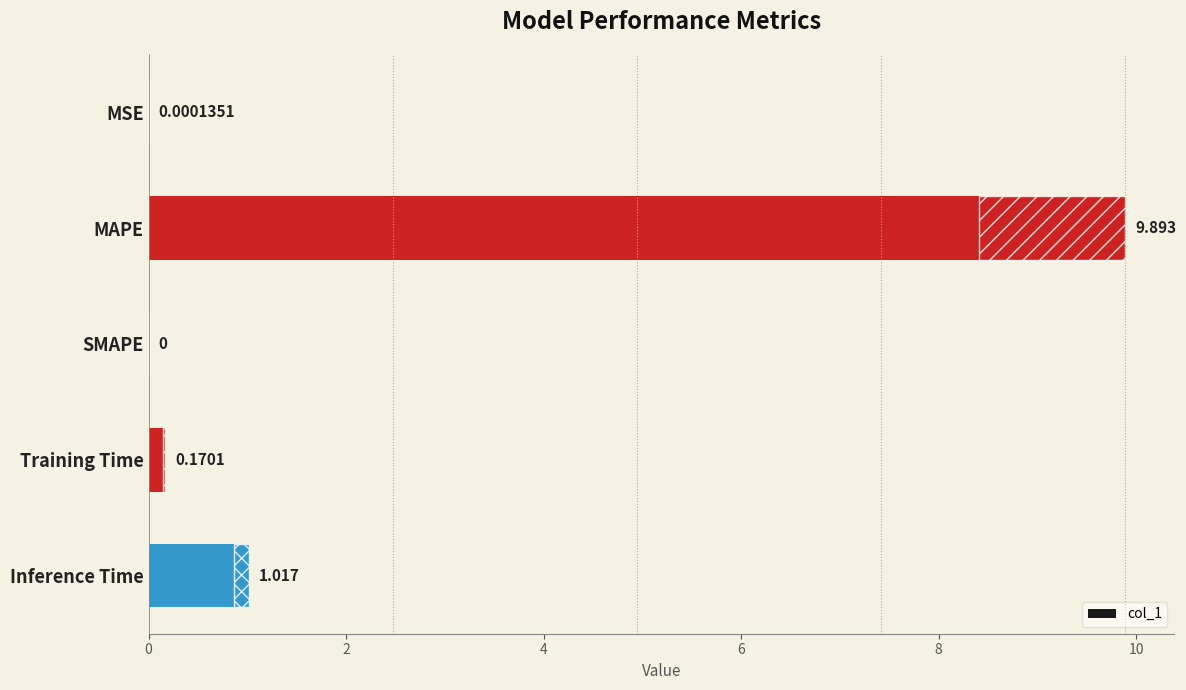

Between Inference Time and Training Time, which is larger?

Inference Time